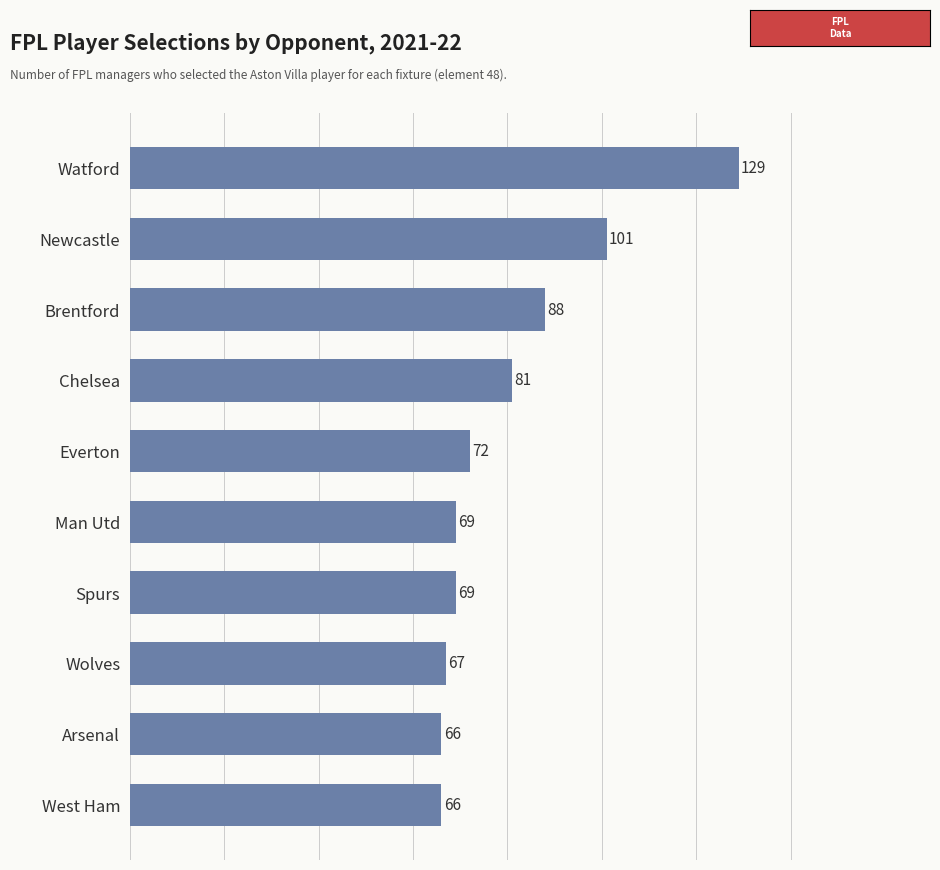

What is the minimum value shown in the chart?

66